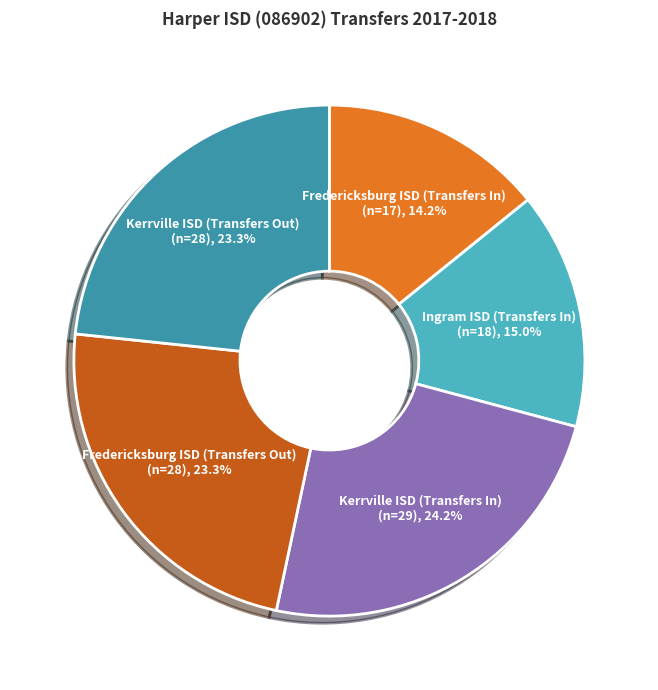

Which has a higher value, Ingram ISD (Transfers In) or Fredericksburg ISD (Transfers Out)?

Fredericksburg ISD (Transfers Out)